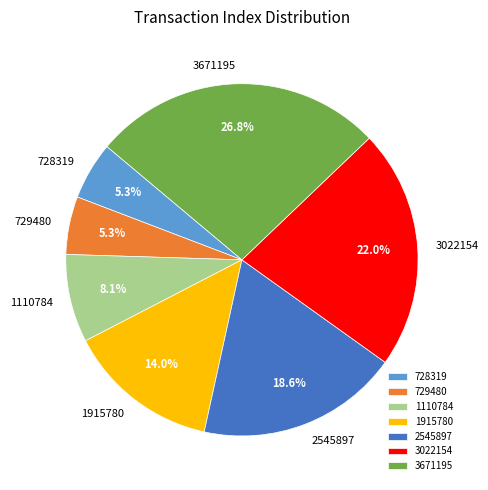

Which slice is the largest?

3671195